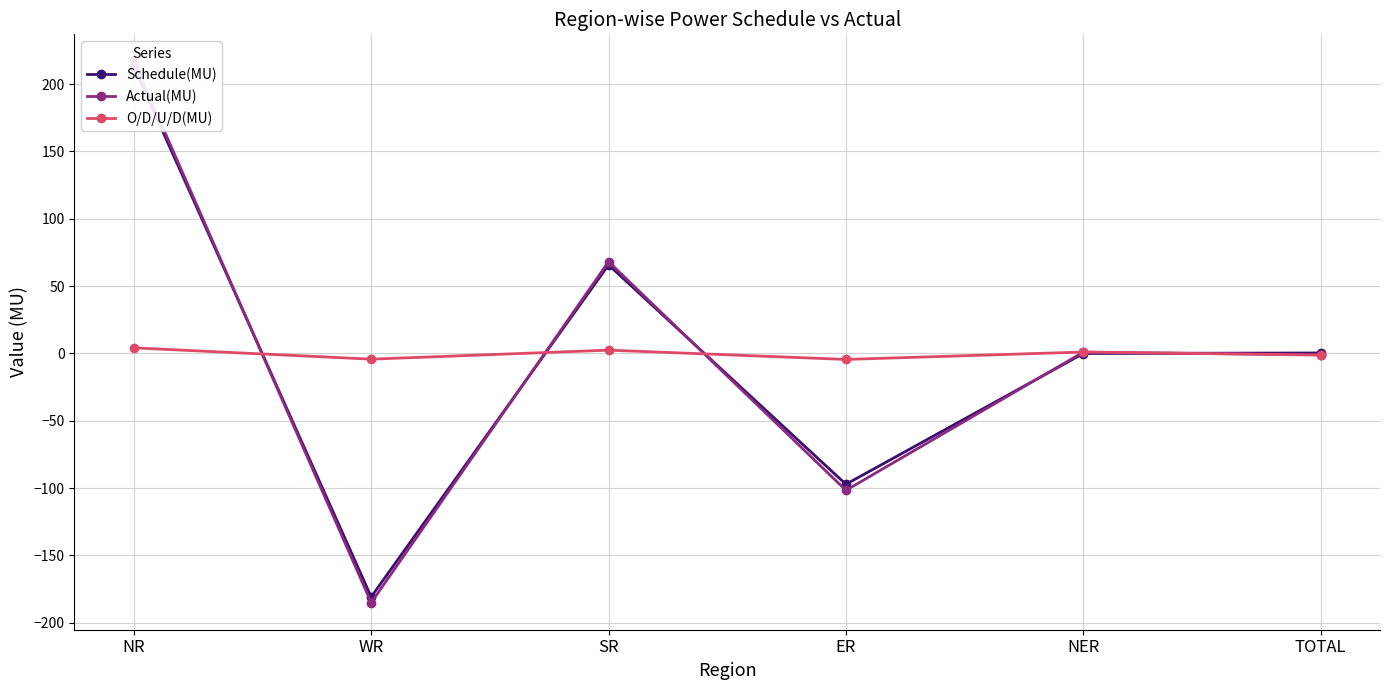

At which category does O/D/U/D(MU) reach its first local peak?

SR